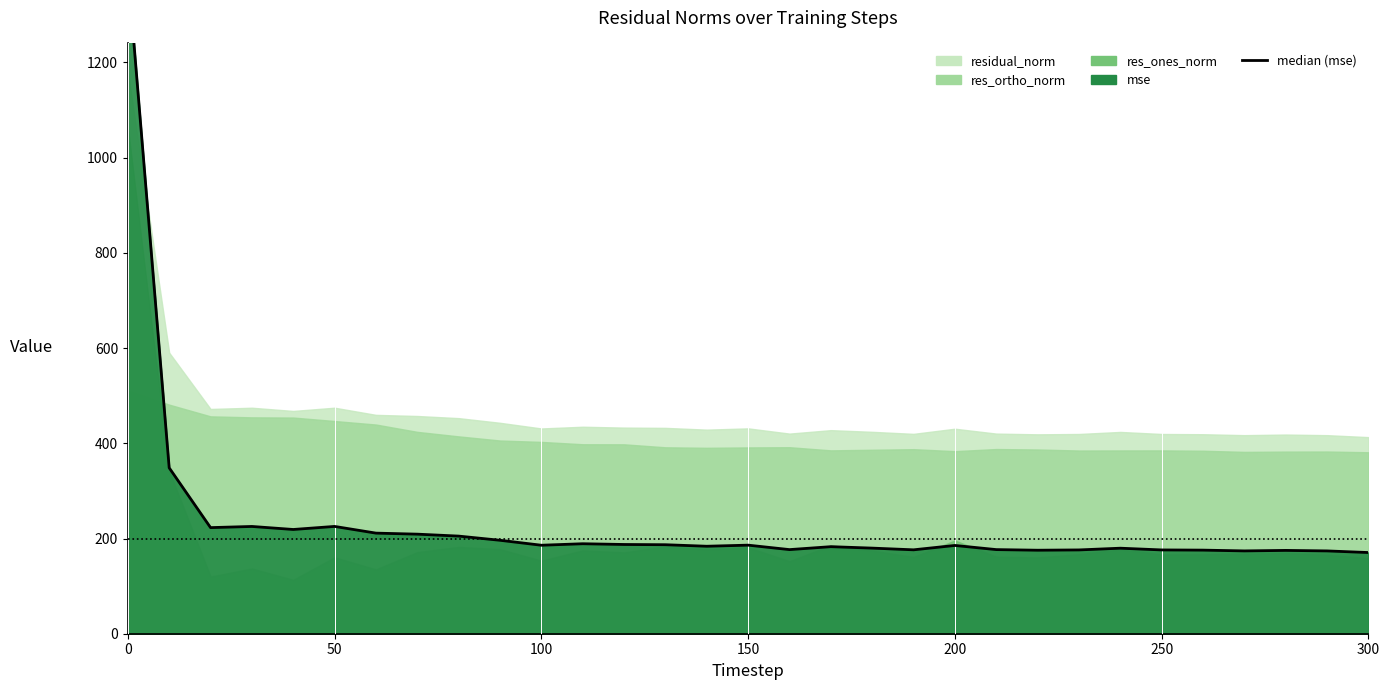

Is it true that the value at 22 is 46.5?

False